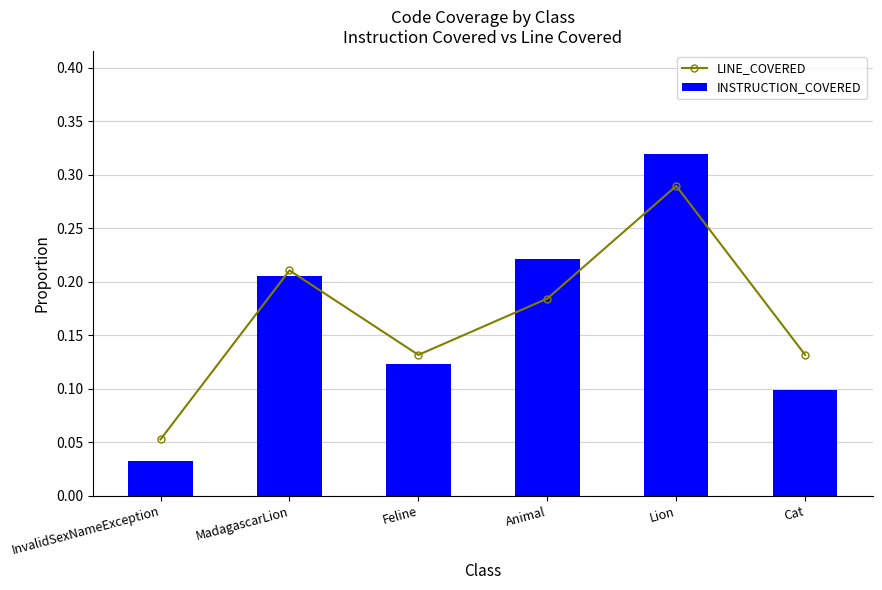

Which has a higher value, Lion or Animal?

Lion